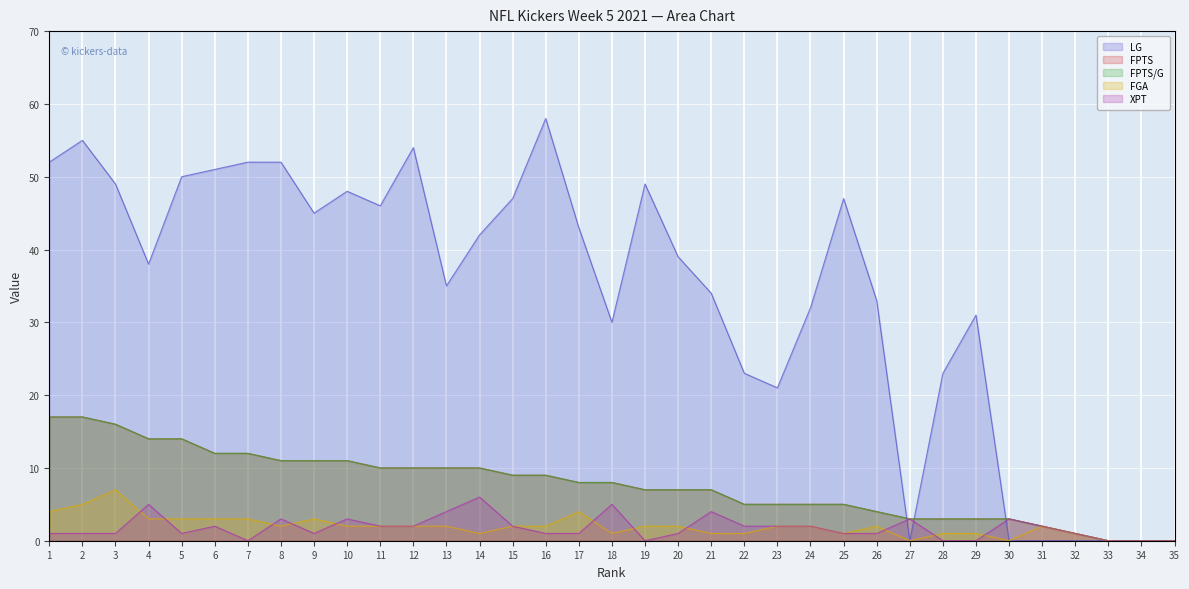

The FPTS series shows 20 at 4. True or false?

False